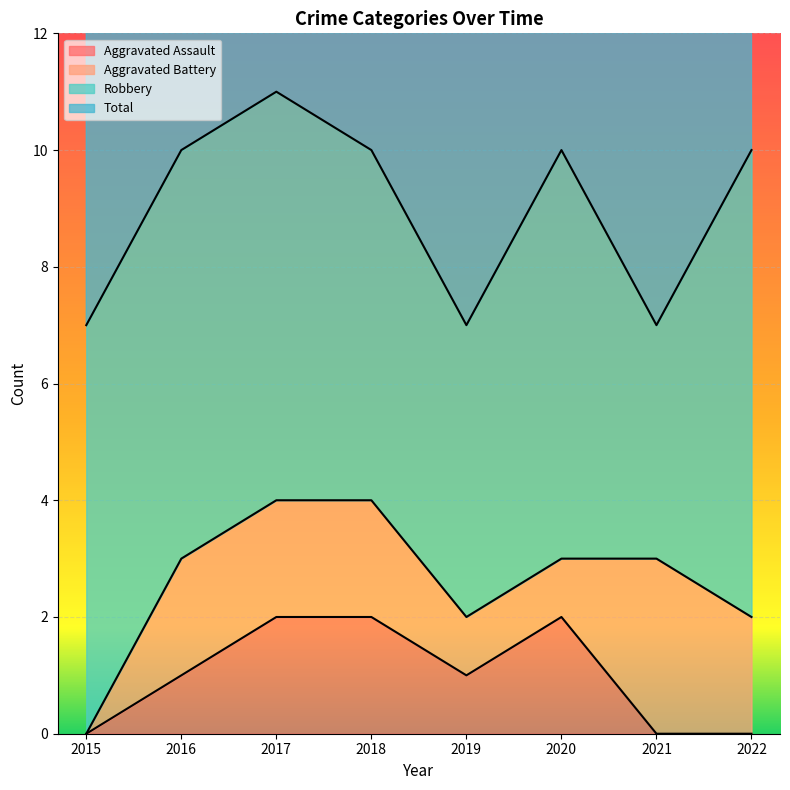

The Aggravated Assault series shows 0 at 2016. True or false?

False